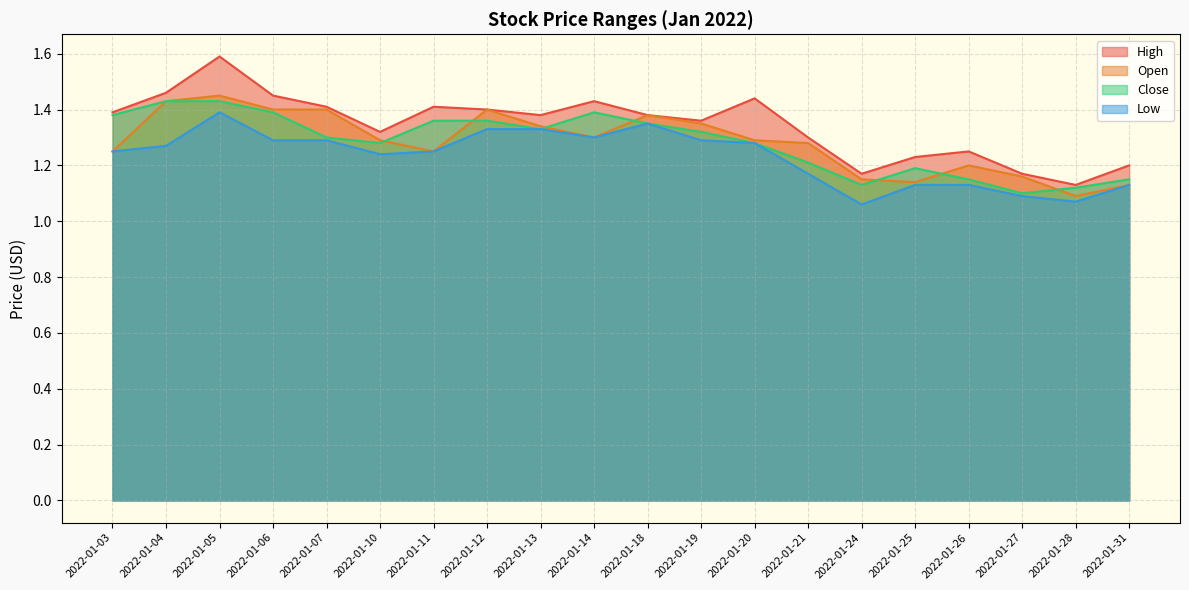

True or false: Low and Open cross at least once.

False